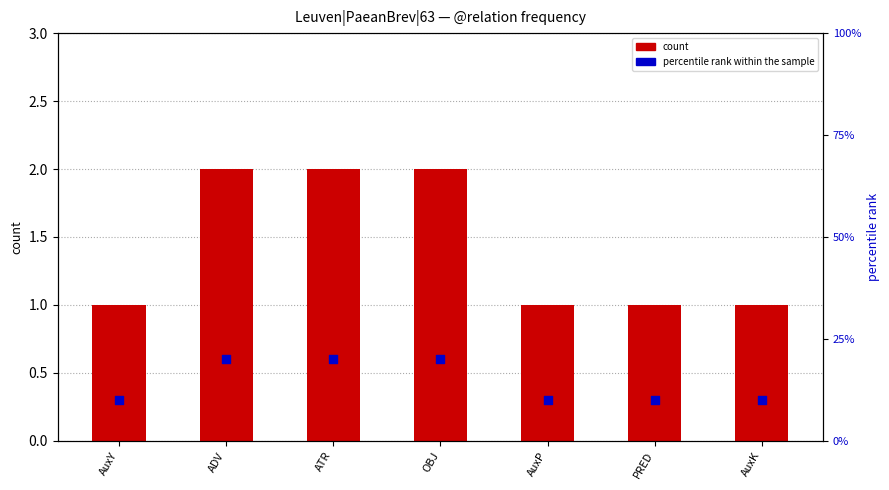

What are all the series names shown in the legend?

count, percentile rank within the sample